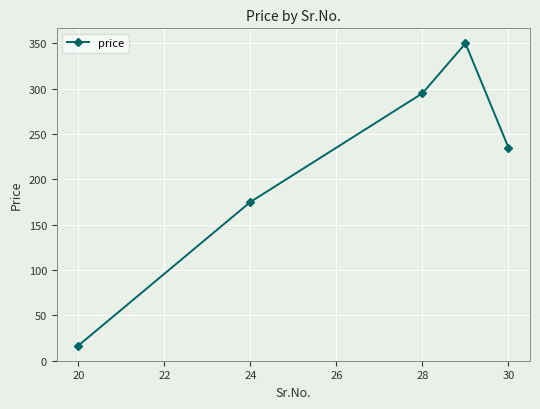

What is the difference between the maximum and minimum values?

333.5